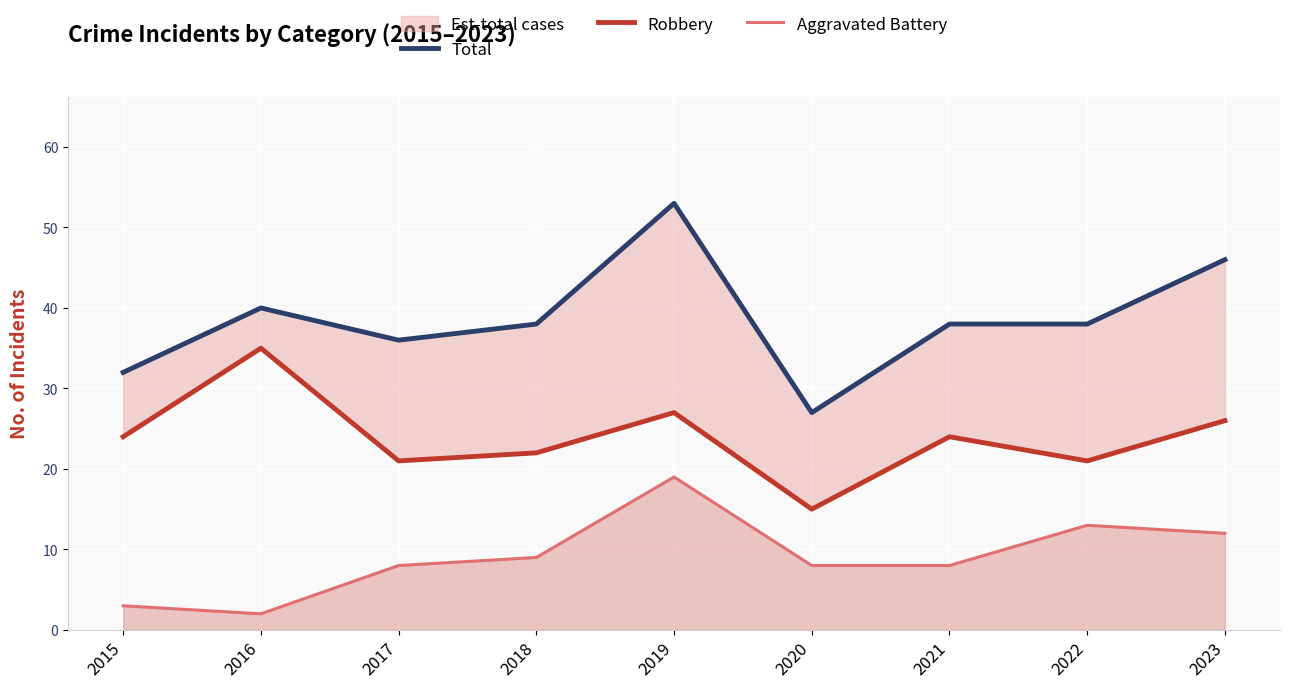

How many data points in Robbery are less than 24?

4